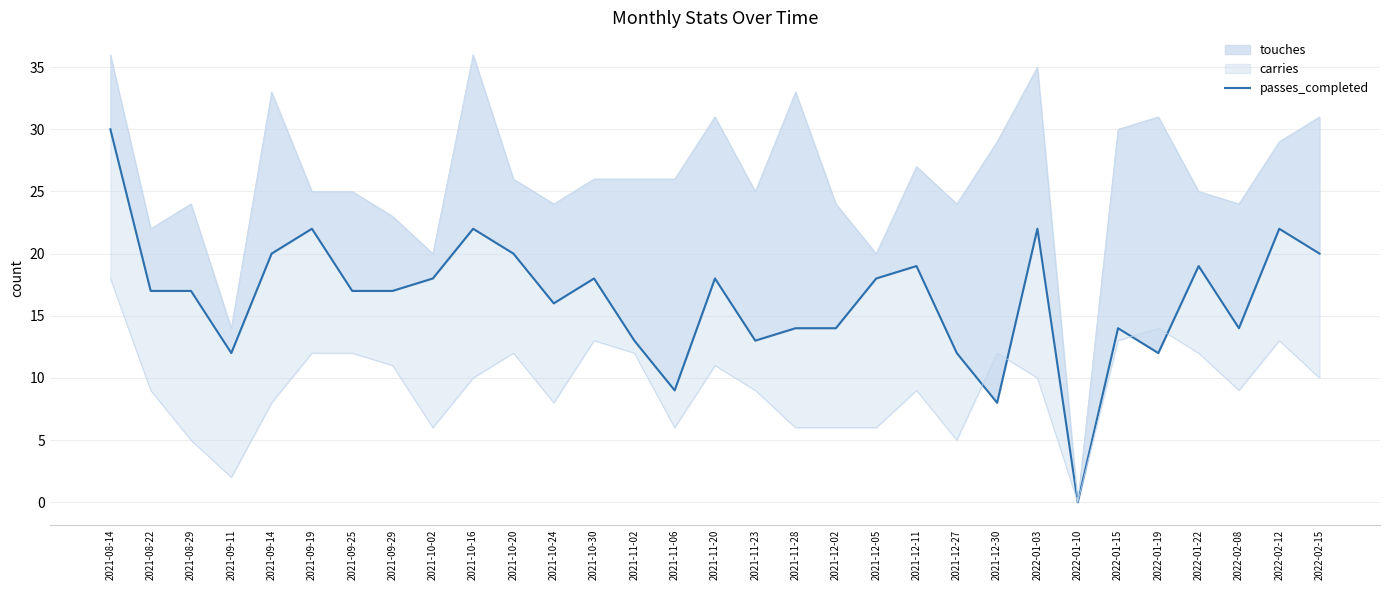

Rank the categories by value from highest to lowest.

2021-08-14, 2021-09-19, 2021-10-16, 2022-01-03, 2022-02-12, 2021-09-14, 2021-10-20, 2022-02-15, 2021-12-11, 2022-01-22, 2021-10-02, 2021-10-30, 2021-11-20, 2021-12-05, 2021-08-22, 2021-08-29, 2021-09-25, 2021-09-29, 2021-10-24, 2021-11-28, 2021-12-02, 2022-01-15, 2022-02-08, 2021-11-02, 2021-11-23, 2021-09-11, 2021-12-27, 2022-01-19, 2021-11-06, 2021-12-30, 2022-01-10